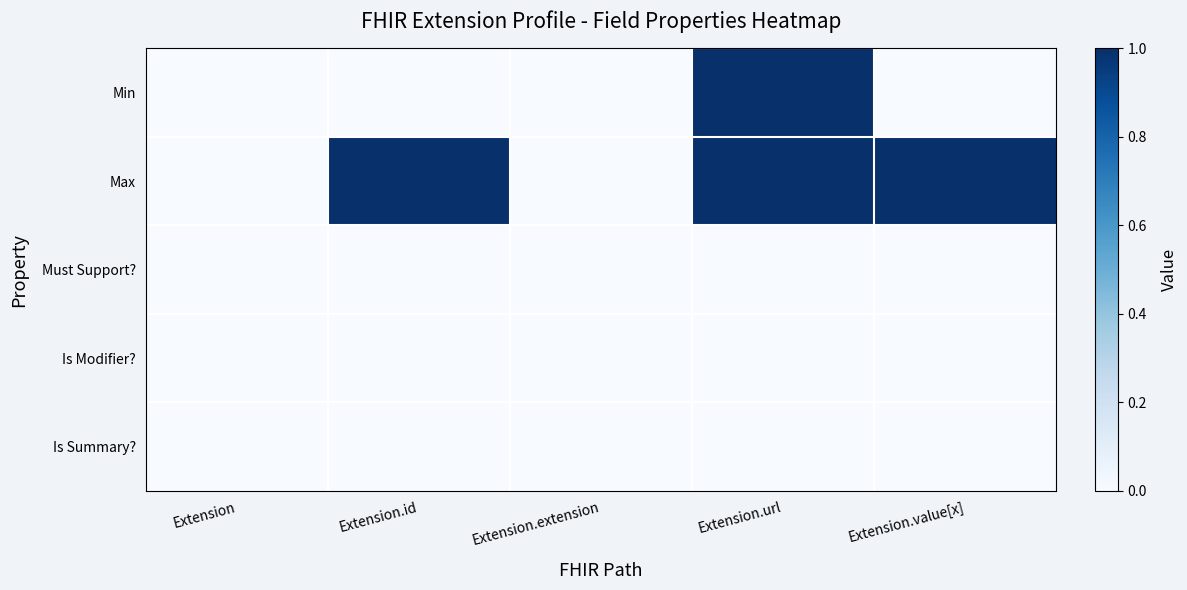

What is the spread (max minus min) of values at Extension.id?

1